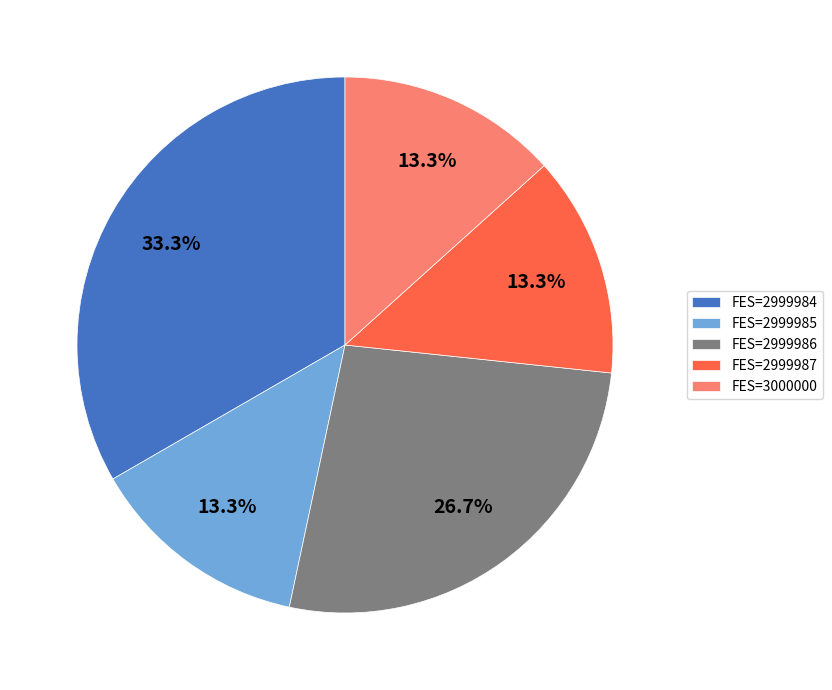

Does any single category account for the majority?

No